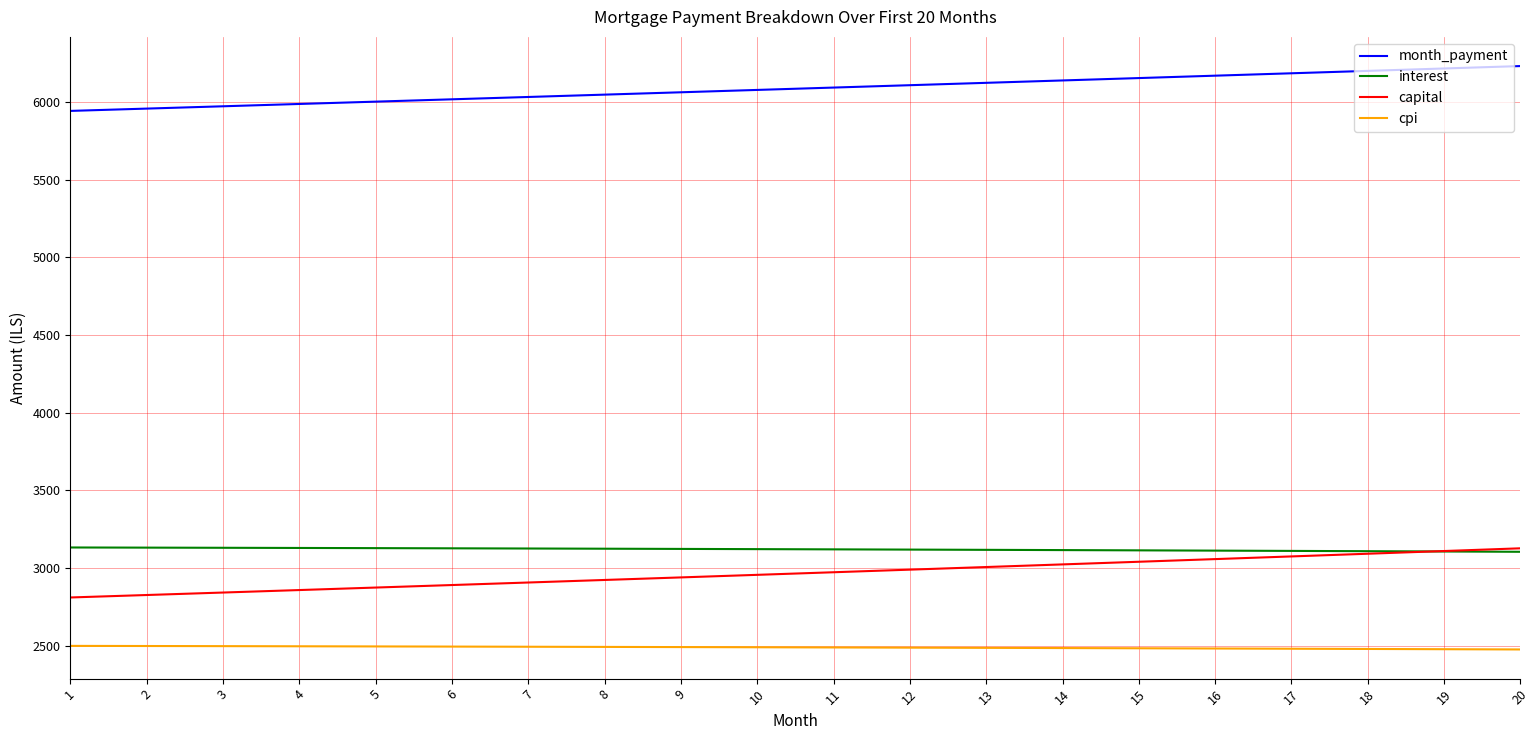

What is the maximum value for month_payment?

6232.5